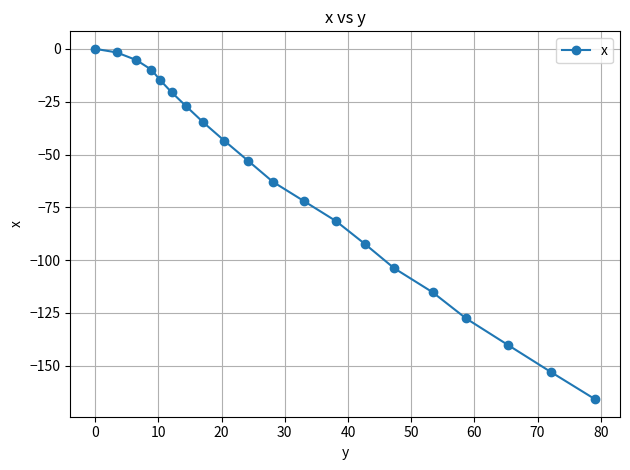

Reading right to left, transcribe all the data shown in this chart.

-165.8	-152.9	-140.1	-127.6	-115.2	-103.8	-92.4	-81.5	-72.0	-62.9	-53.0	-43.4	-34.8	-27.2	-20.6	-14.9	-9.9	-5.3	-1.7	0.0